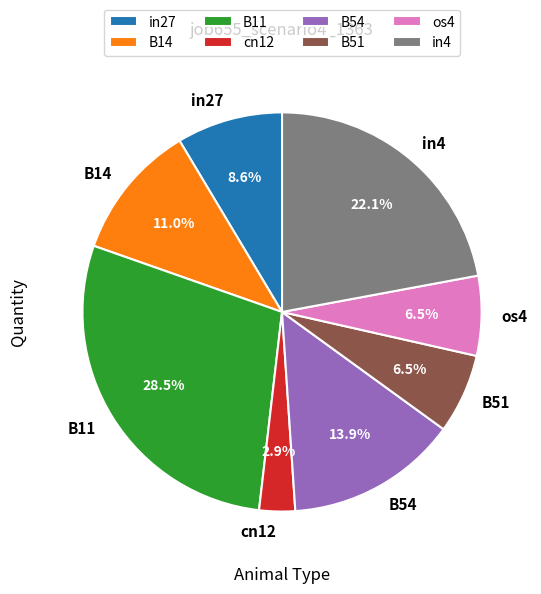

What percentage is the in4 slice, to the nearest percent?

22%